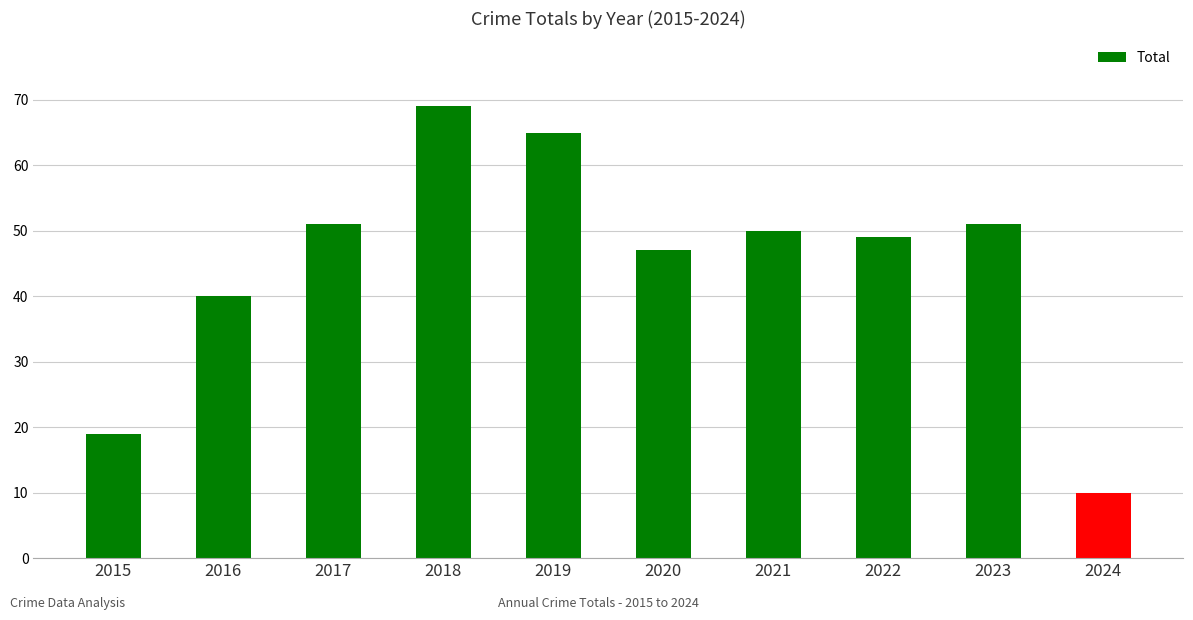

Does the chart contain stacked bars?

No